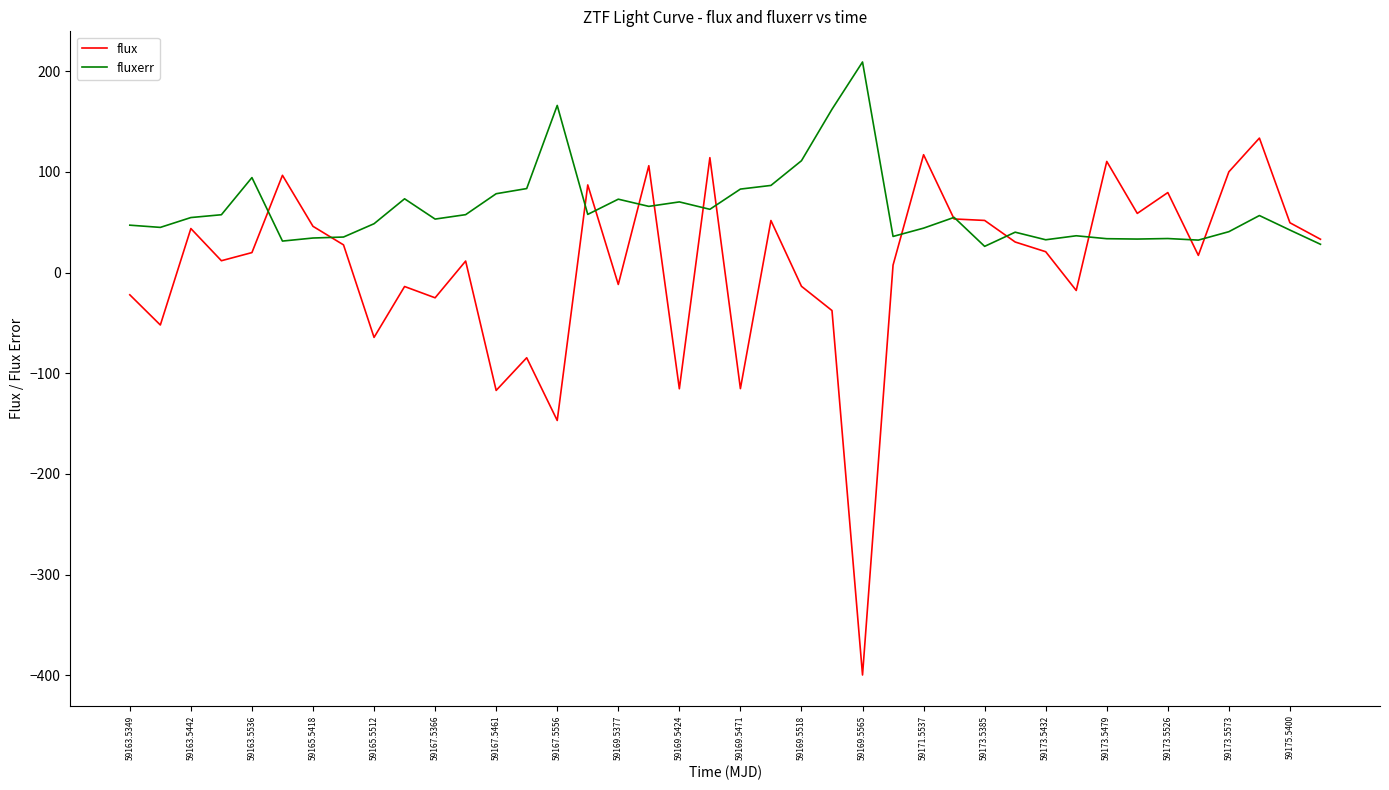

True or false: fluxerr and flux intersect in this chart.

True